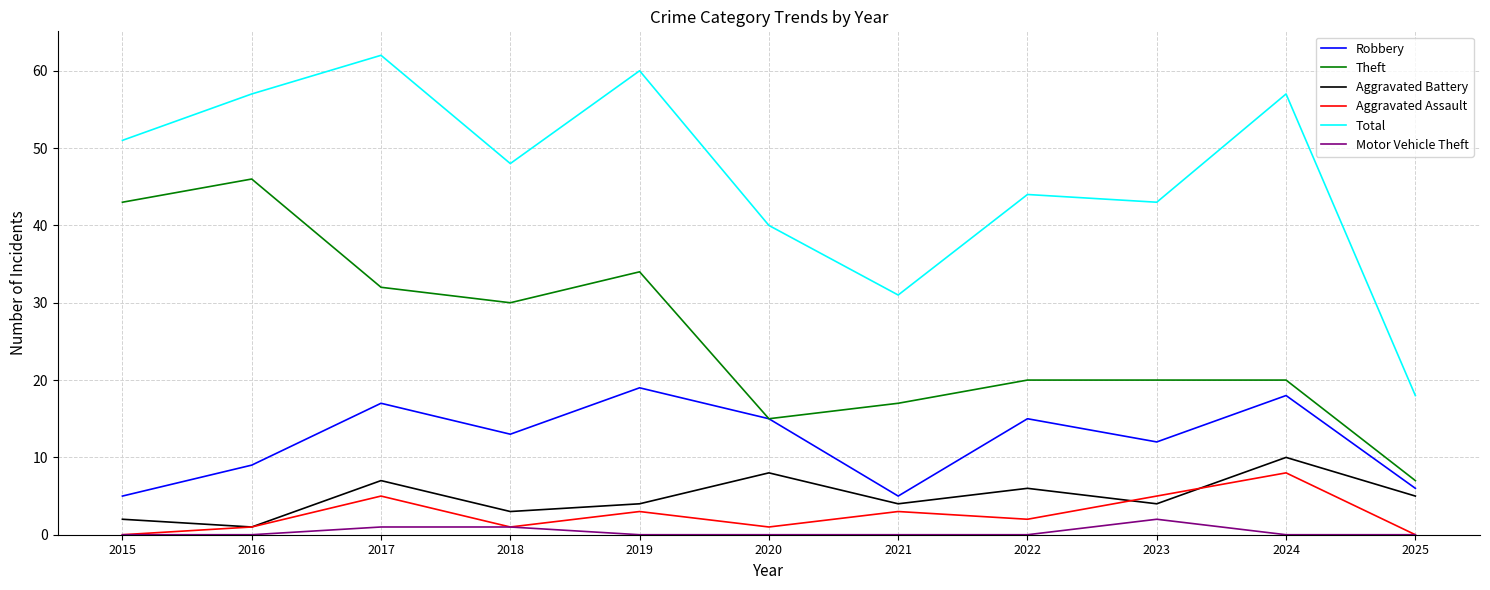

At which label is Theft closest to 26?

2018